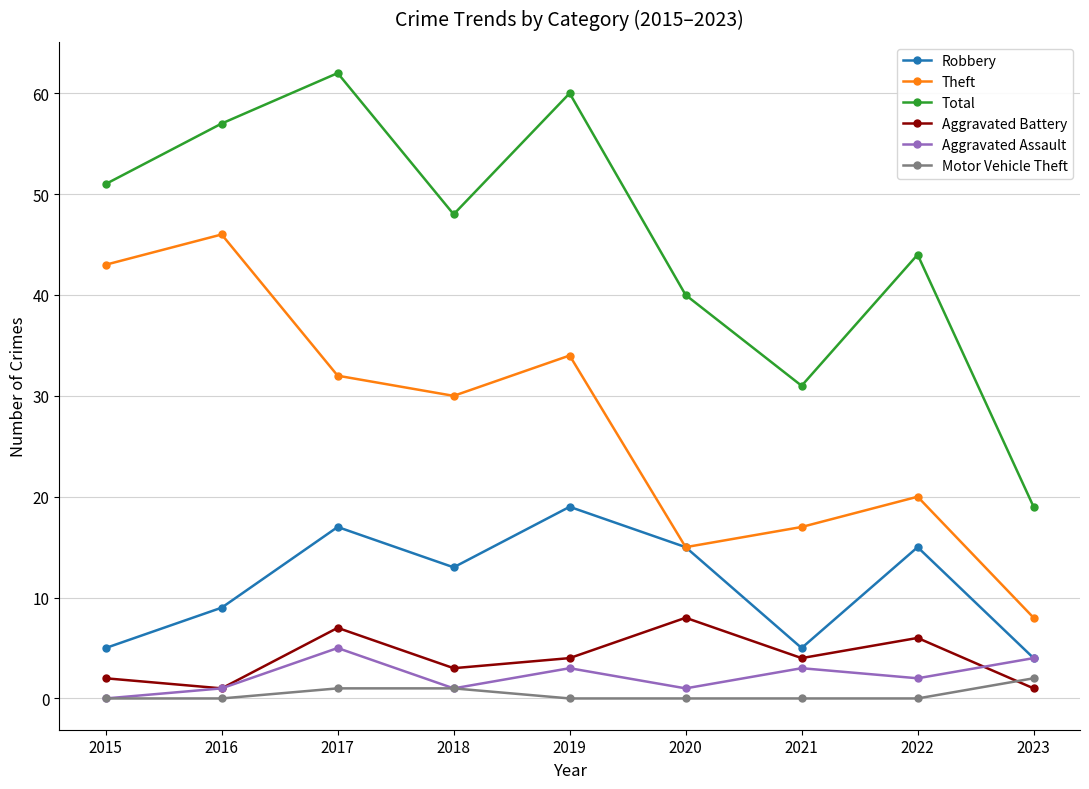

Reading right to left, what are all the values shown in this chart?

Robbery: 2023=4	2022=15	2021=5	2020=15	2019=19	2018=13	2017=17	2016=9	2015=5
Theft: 2023=8	2022=20	2021=17	2020=15	2019=34	2018=30	2017=32	2016=46	2015=43
Total: 2023=19	2022=44	2021=31	2020=40	2019=60	2018=48	2017=62	2016=57	2015=51
Aggravated Battery: 2023=1	2022=6	2021=4	2020=8	2019=4	2018=3	2017=7	2016=1	2015=2
Aggravated Assault: 2023=4	2022=2	2021=3	2020=1	2019=3	2018=1	2017=5	2016=1	2015=0
Motor Vehicle Theft: 2023=2	2022=0	2021=0	2020=0	2019=0	2018=1	2017=1	2016=0	2015=0